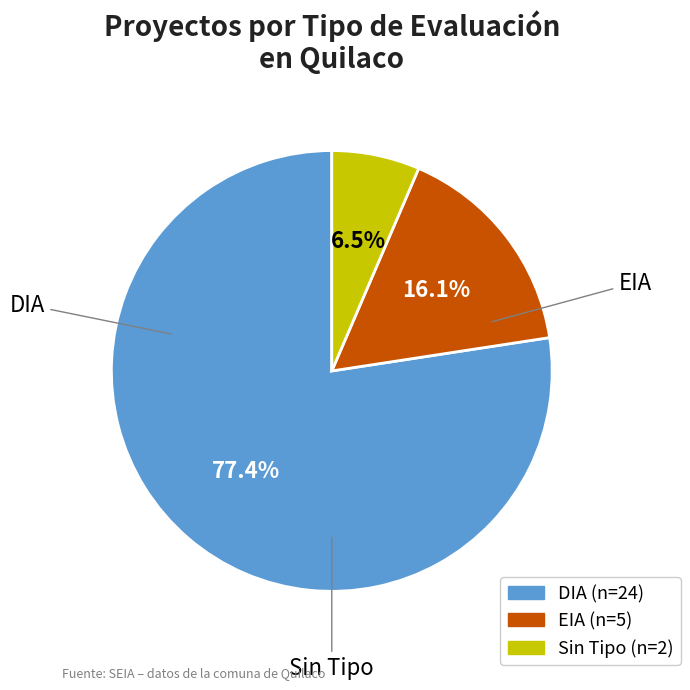

Is there a majority slice in this chart?

Yes